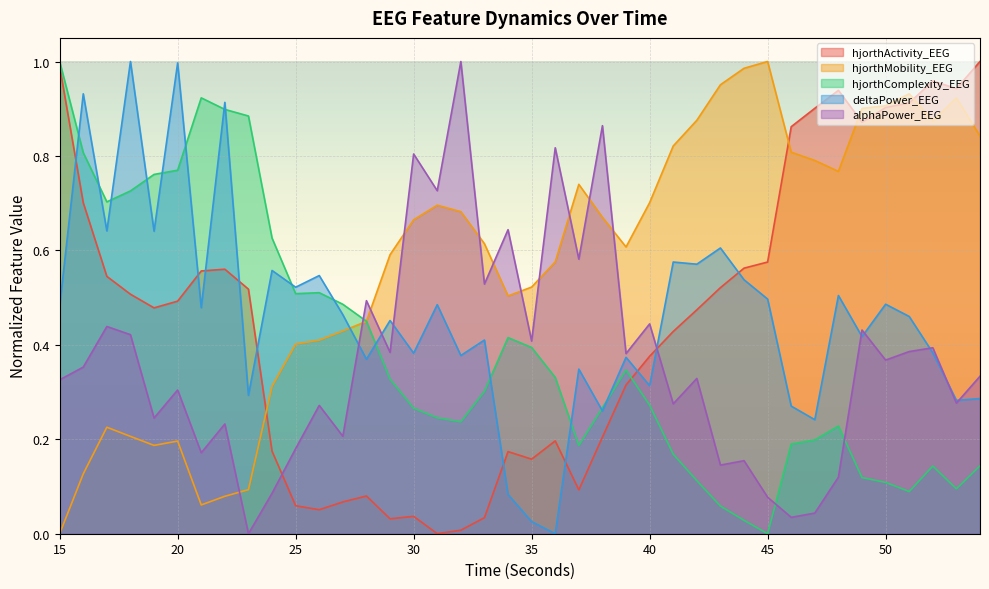

The hjorthActivity_EEG series shows 0.9 at 53. True or false?

True